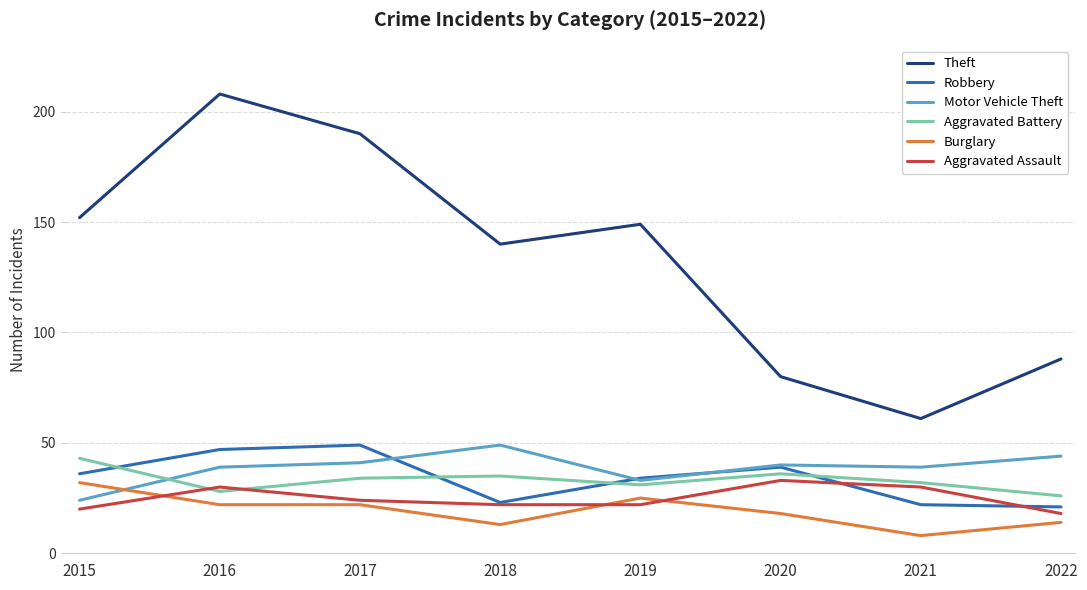

Rank the series at 2022 from lowest to highest value.

Burglary, Aggravated Assault, Robbery, Aggravated Battery, Motor Vehicle Theft, Theft